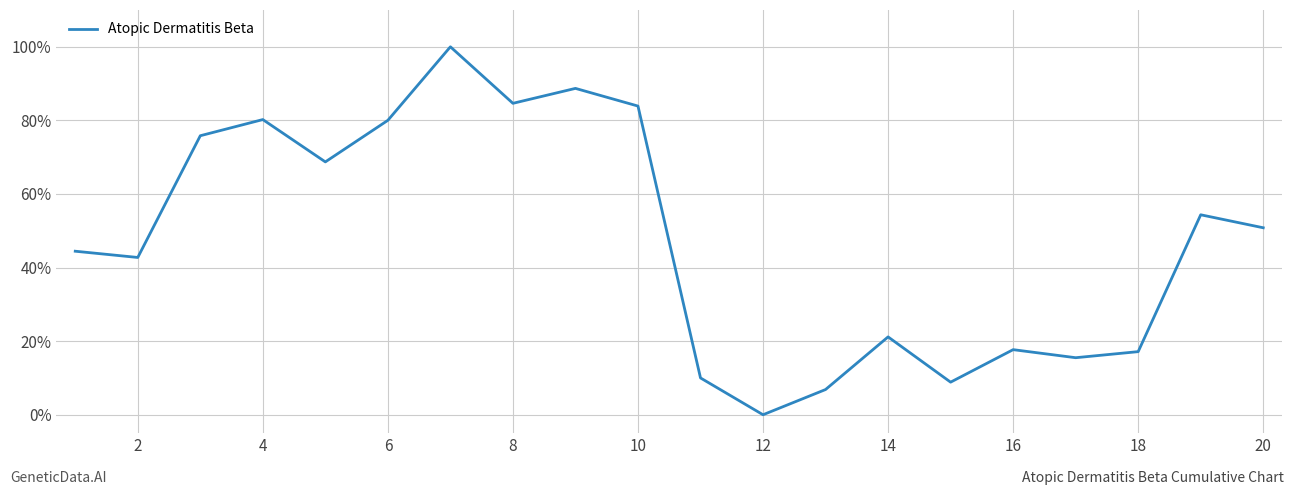

Count the number of data series in this chart.

1